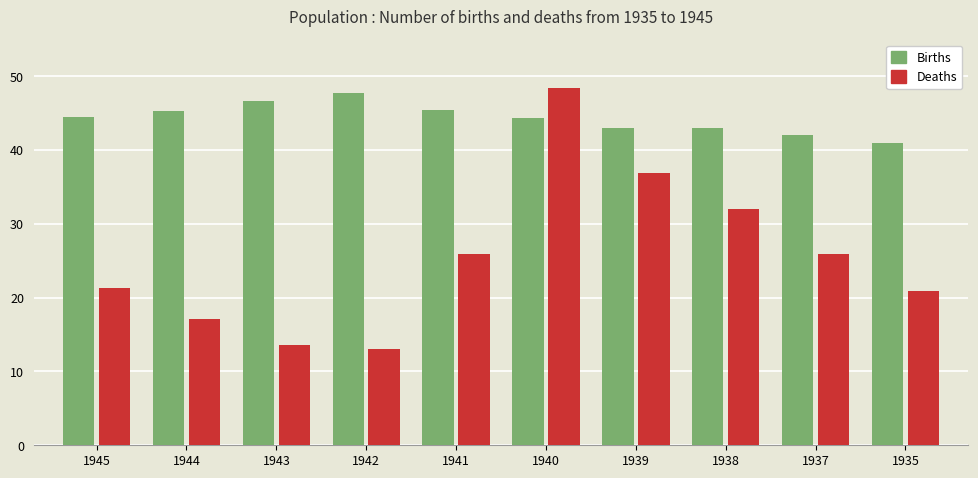

What are all the series names shown in the legend?

Births, Deaths